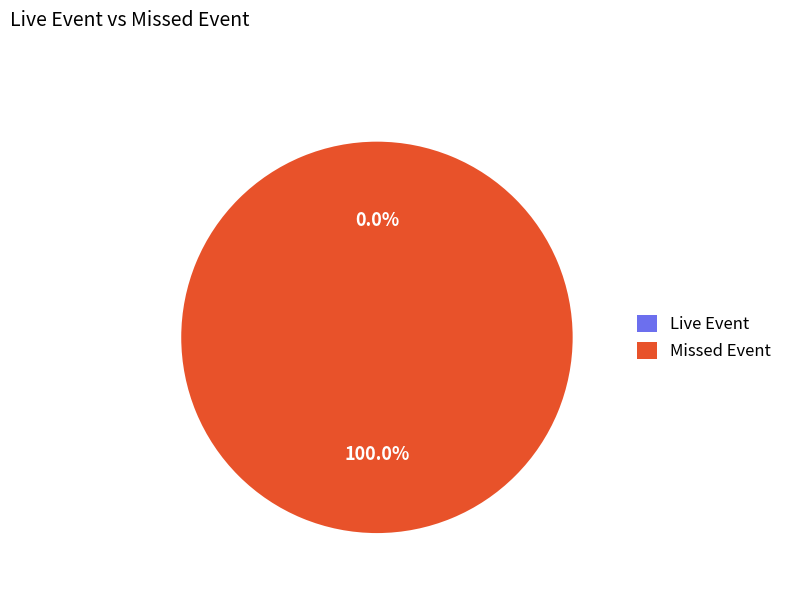

What percentage is the Missed Event slice, to the nearest percent?

100%